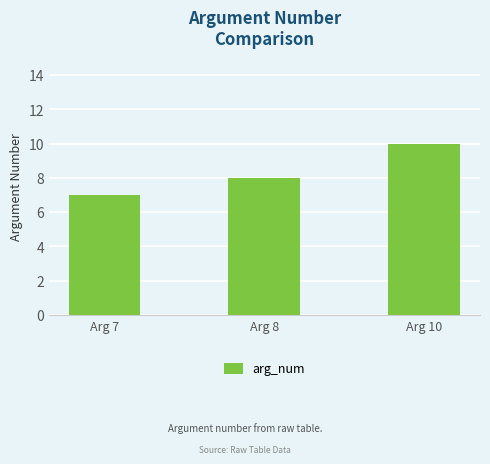

What is the smallest value displayed?

7